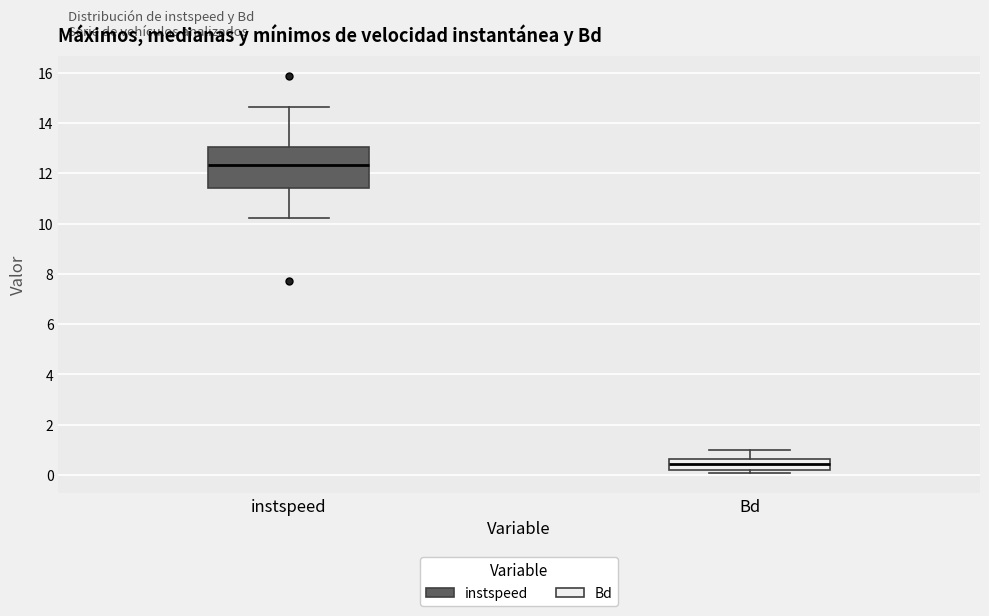

Which box has the lowest median line?

Bd